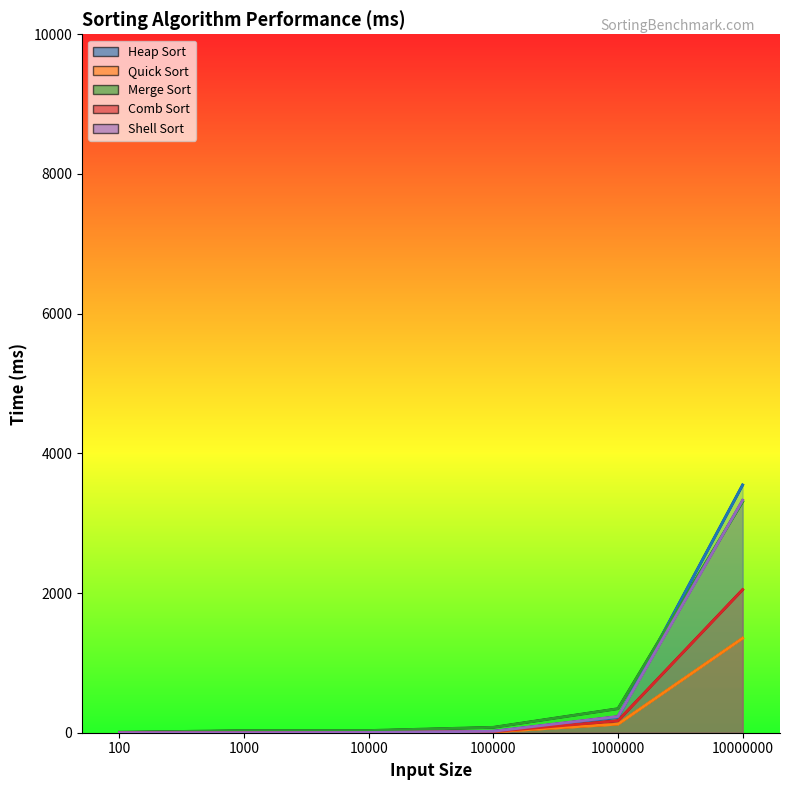

What is the minimum value for Heap Sort?

0.6